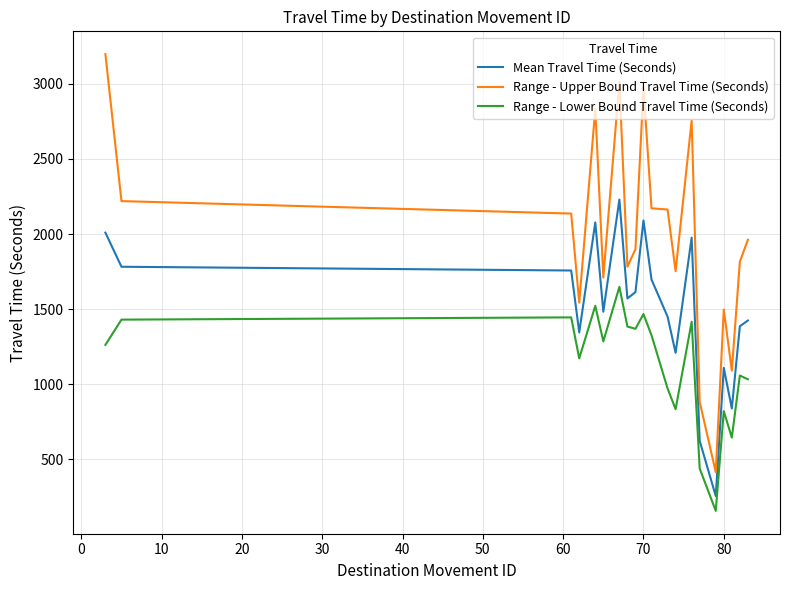

What is the minimum value for Mean Travel Time (Seconds)?

256